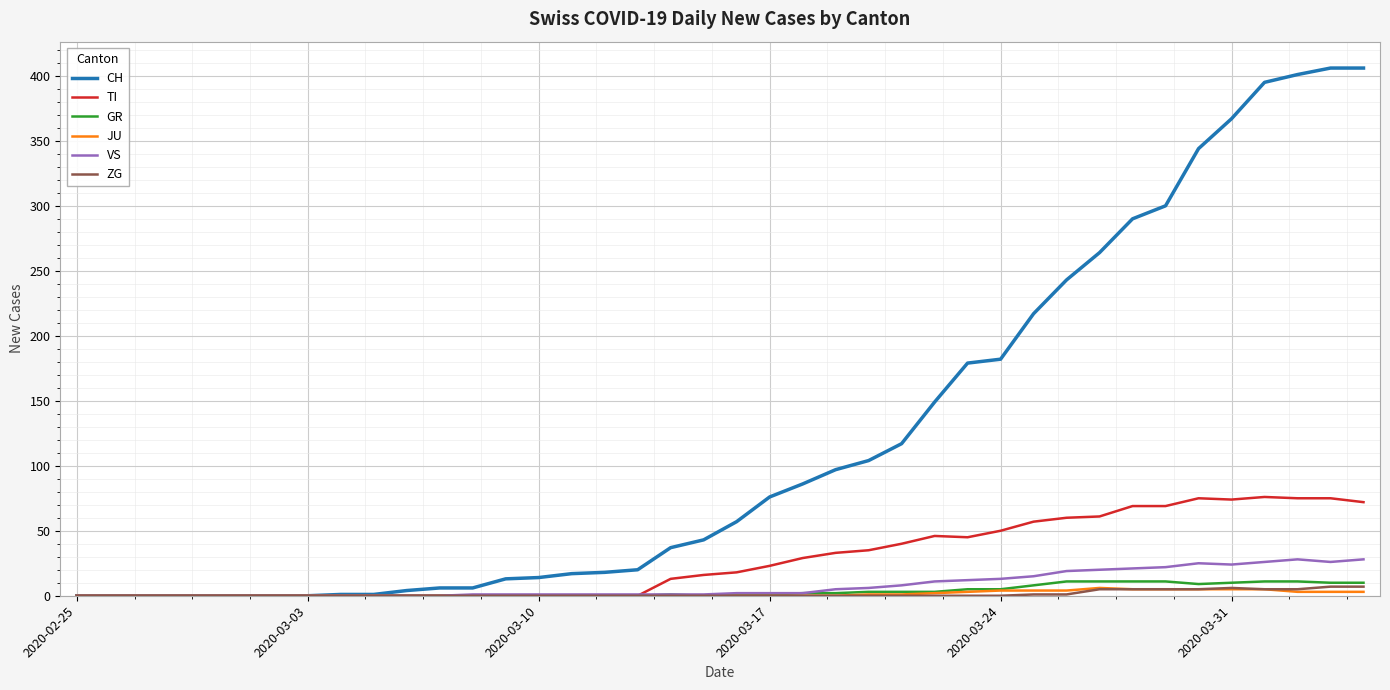

Which series has the largest total across all categories?

CH